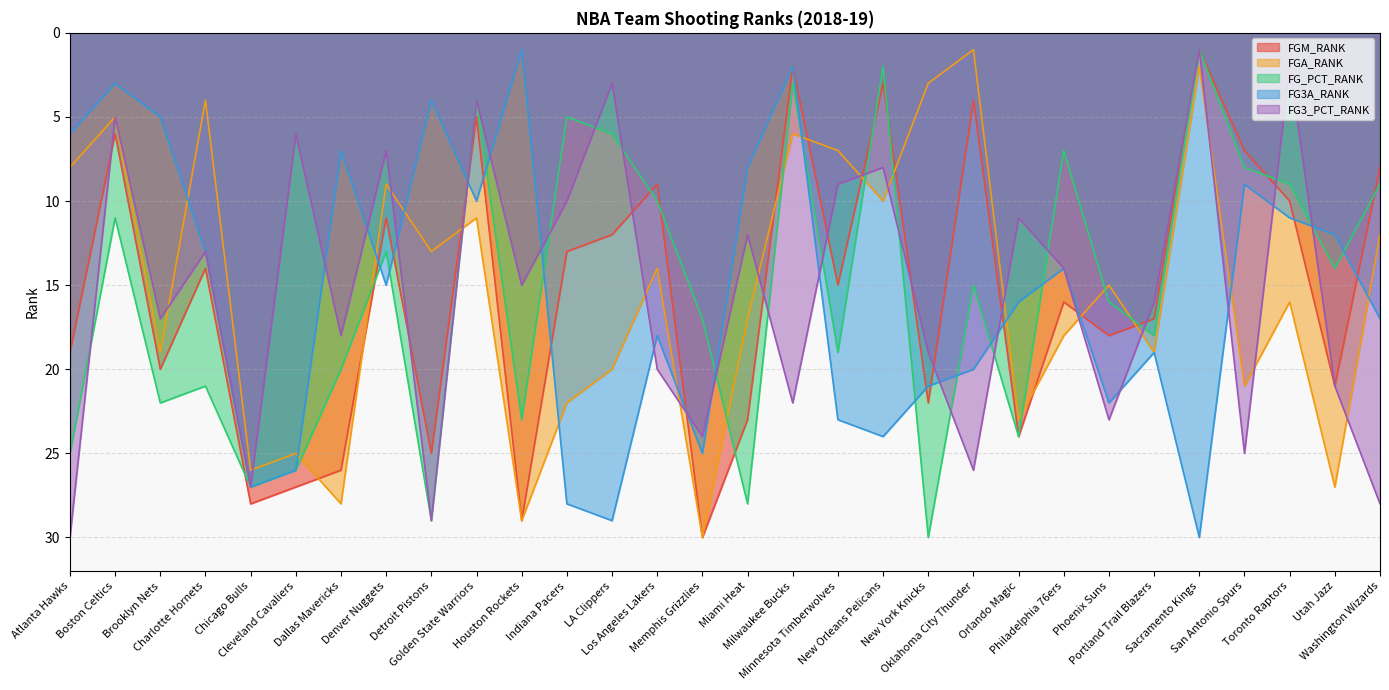

What is the label of the 10th point from the left?

Golden State Warriors